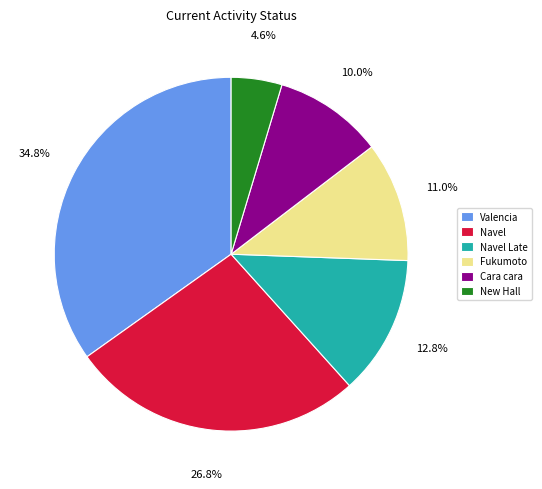

Does Cara cara account for over 50% of the chart?

No